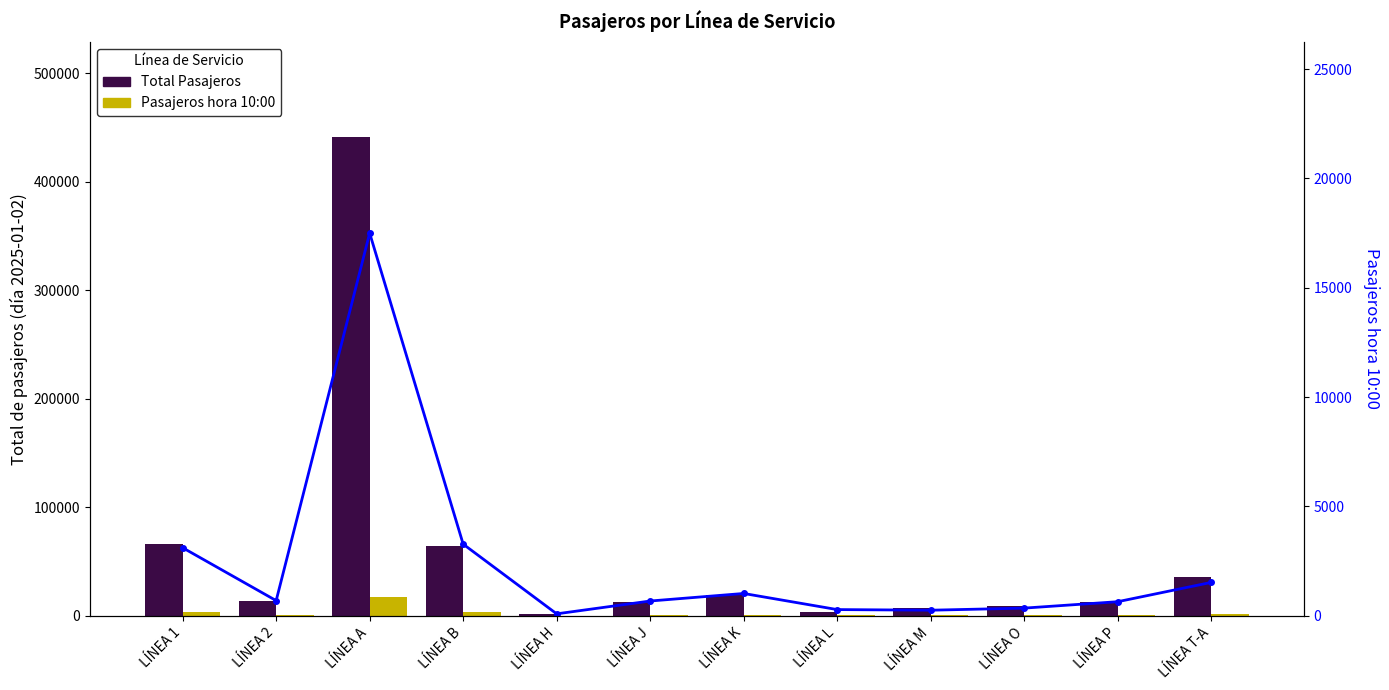

Which category has the highest value in the Hora 10:00 (línea) series?

LÍNEA A